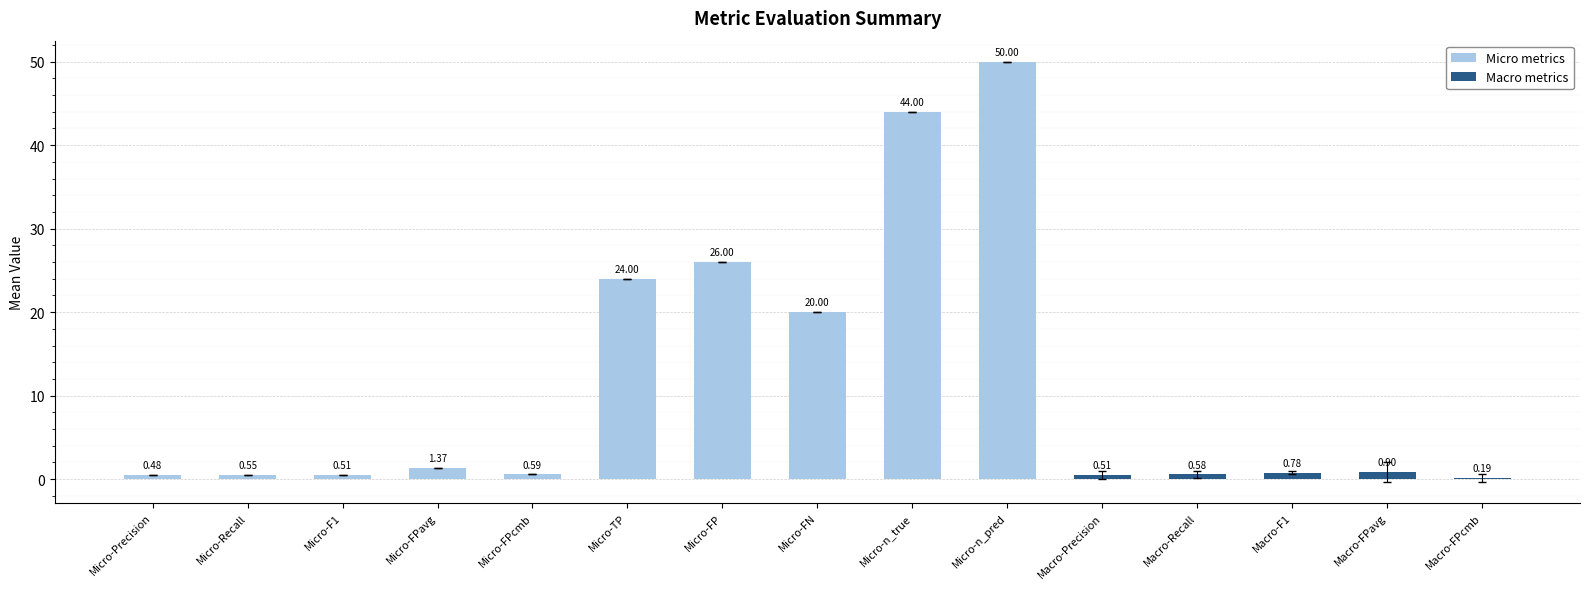

Which has a higher value, Micro-TP or Micro-FPcmb?

Micro-TP